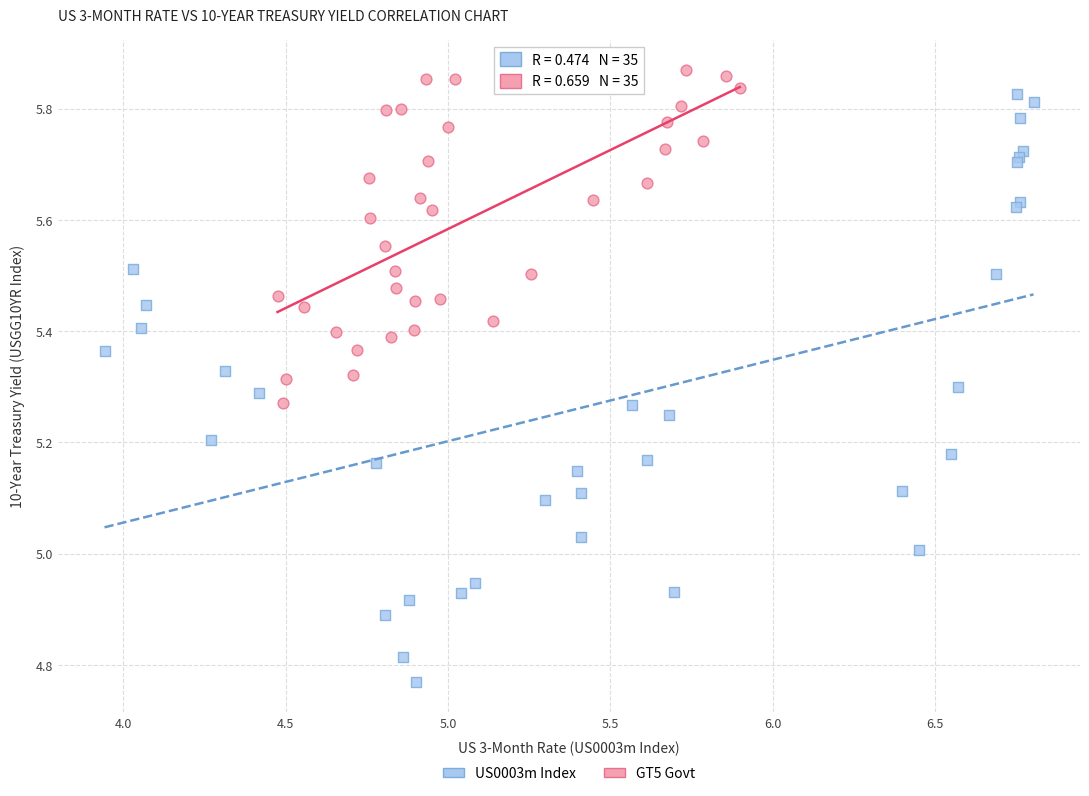

Which series contains the highest Y value?

GT5 Govt